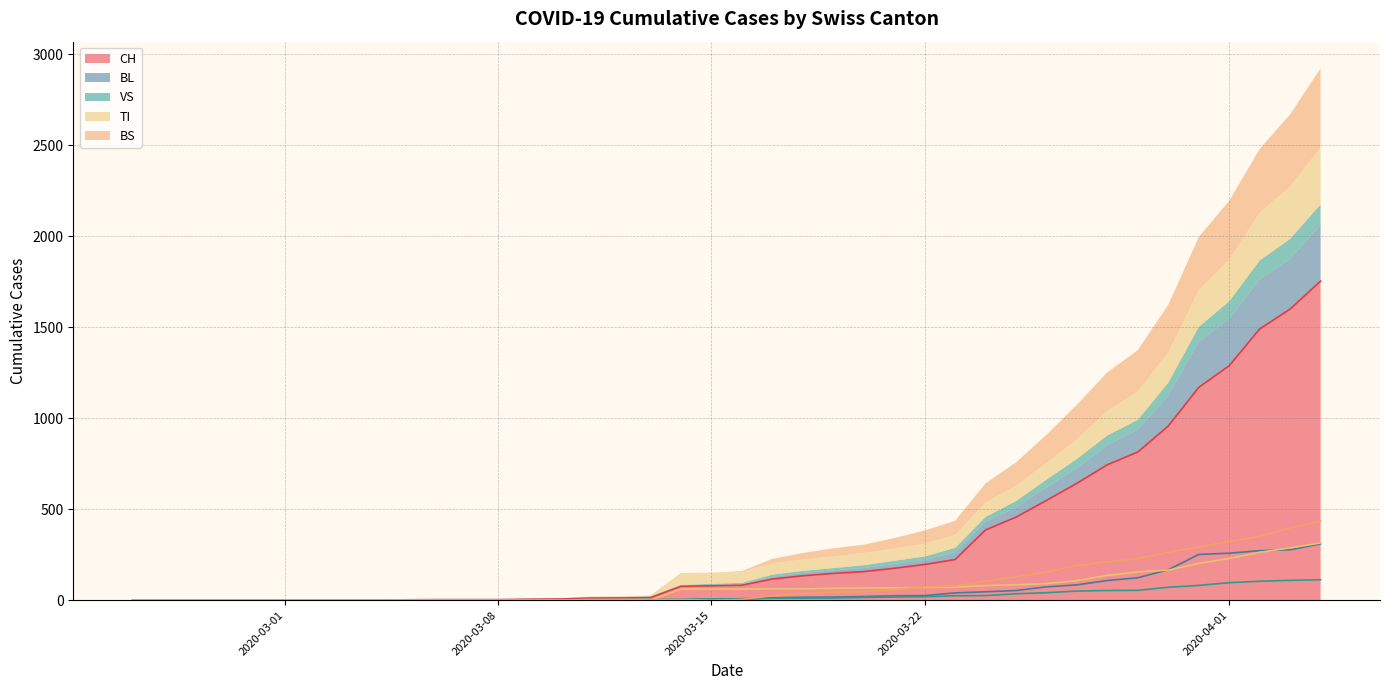

Rank the series at 2020-03-08 from highest to lowest value.

CH, VS, BL, TI, BS